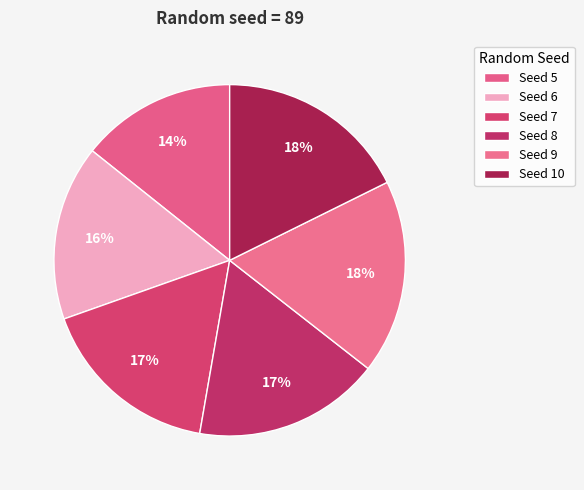

How many slices are in this pie chart?

6